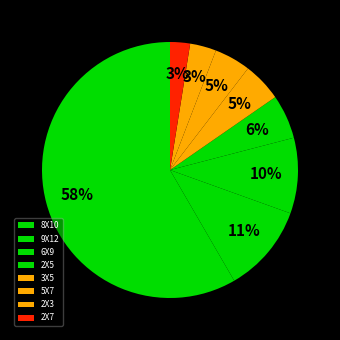

How much of the chart is everything except 2X5?

94.5%